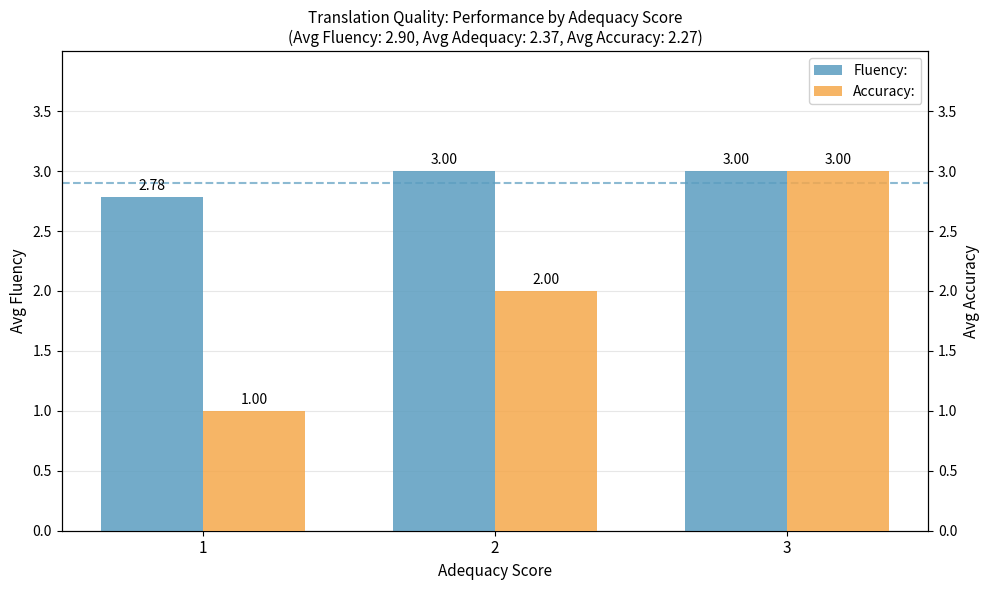

At which category does the chart reach its peak across all series?

2